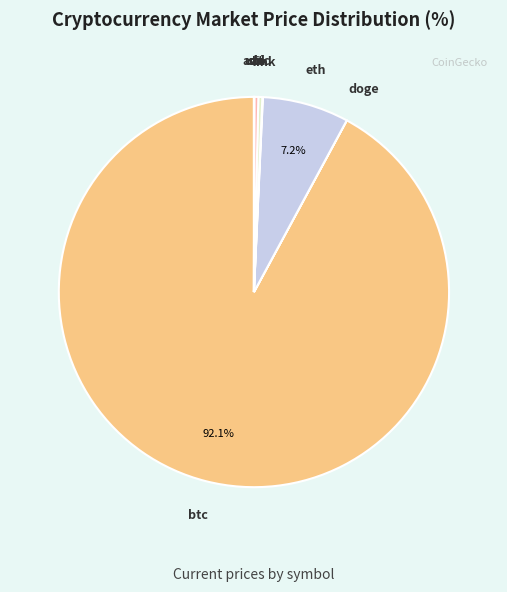

Is there any slice that represents more than half of the pie?

Yes